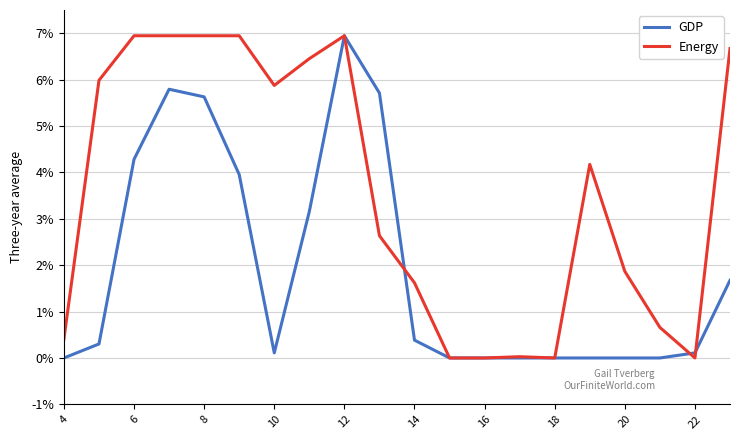

What are all the series names shown in the legend?

GDP, Energy